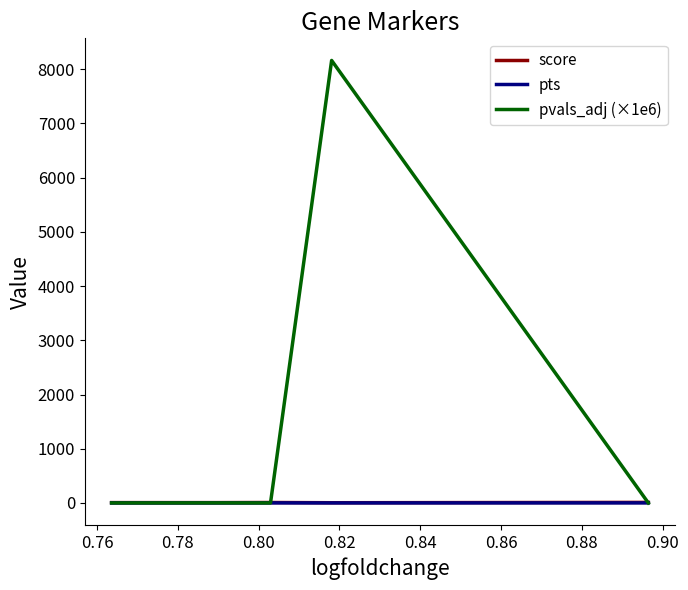

What are all the series names shown in the legend?

score, pts, pvals_adj (×1e6)